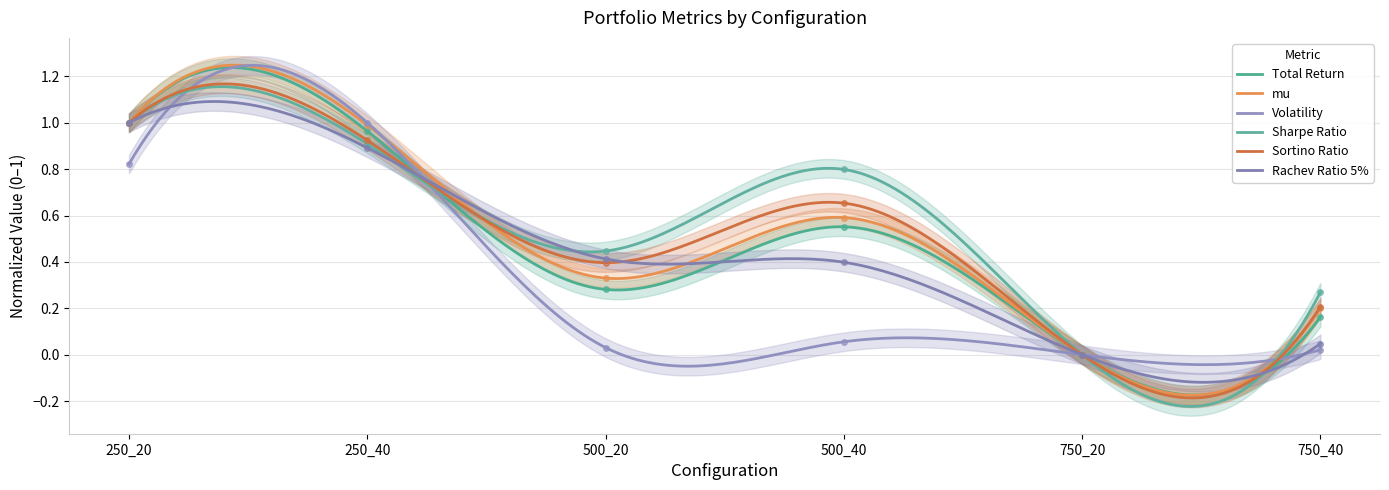

At which label is mu closest to 0?

750_20